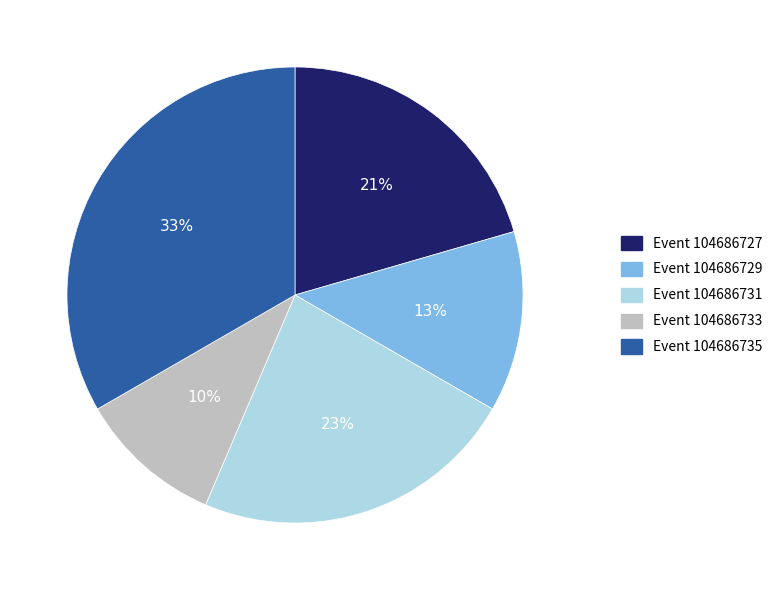

Is there a majority slice in this chart?

No